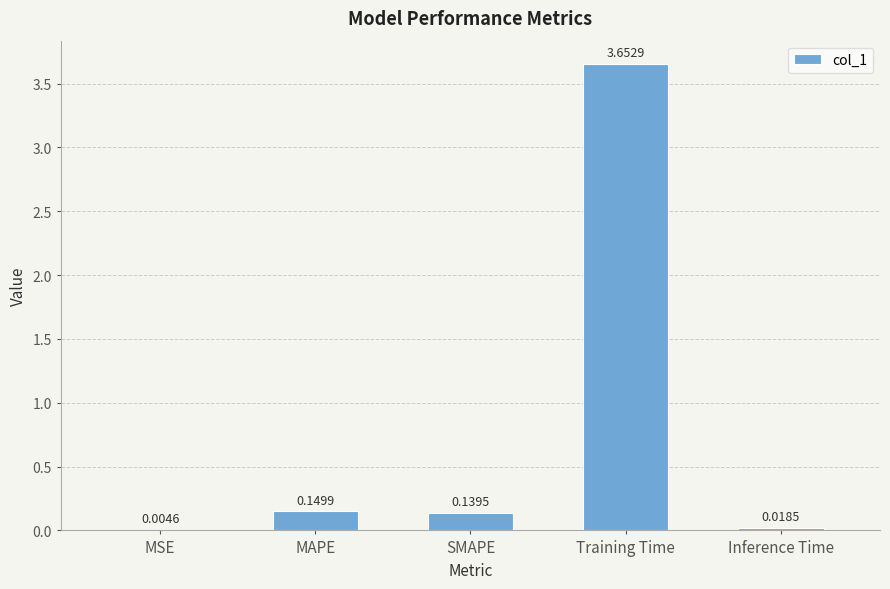

What is the sum of the values at Training Time and SMAPE?

3.8